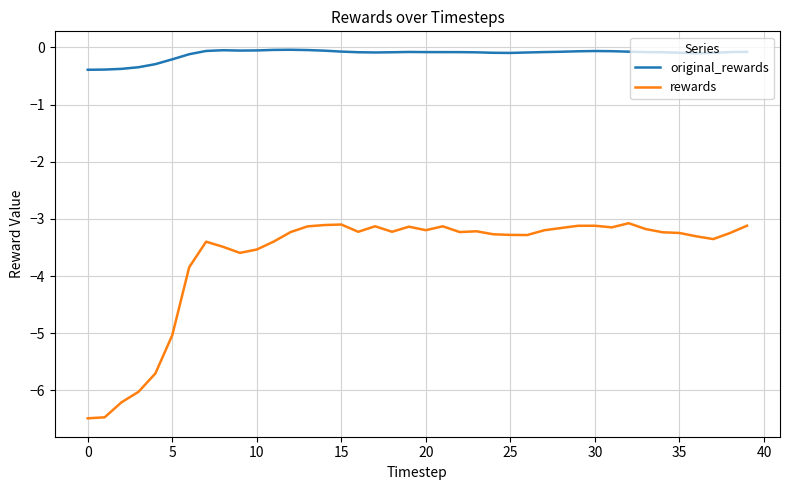

True or false: original_rewards and rewards cross at least once.

False